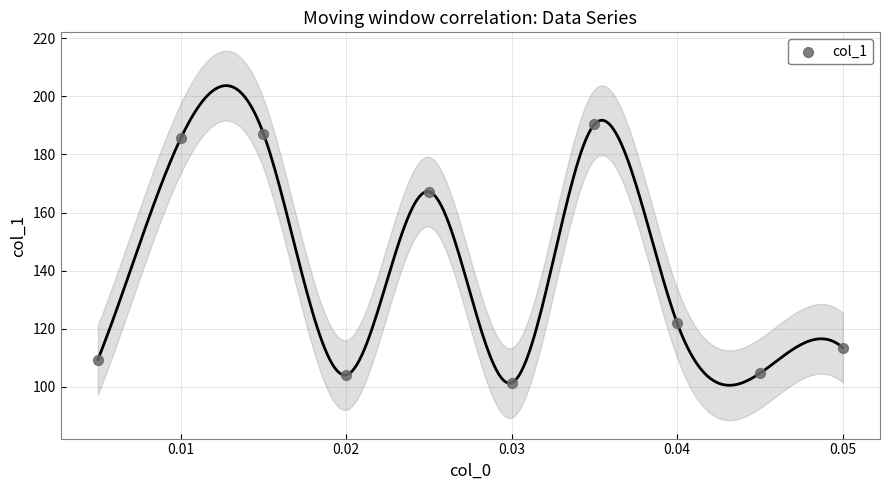

What is the average Y value?

138.5